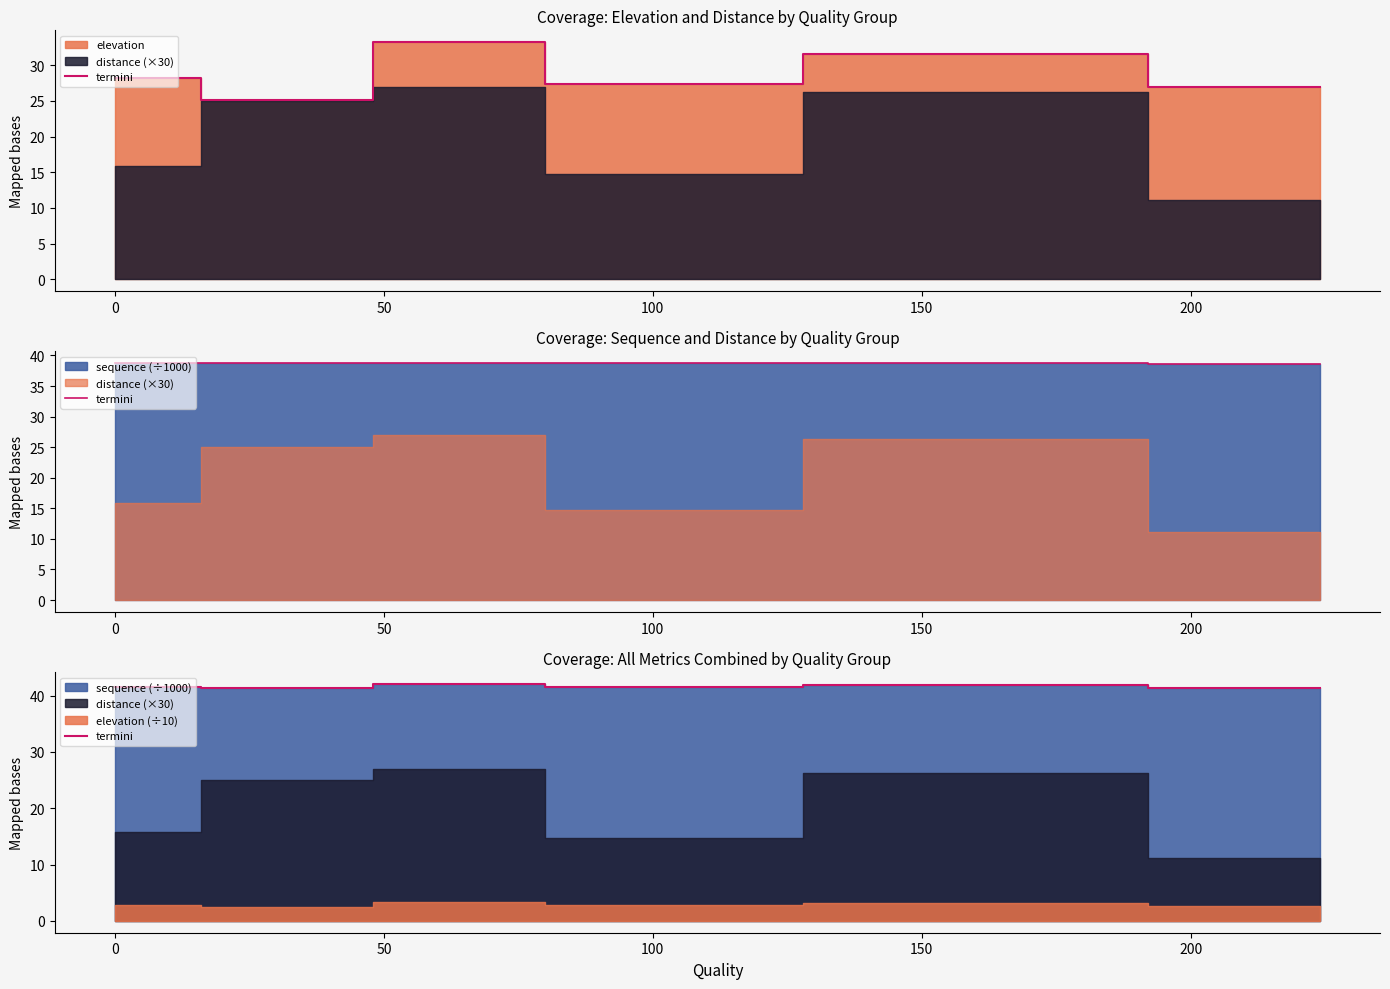

Approximately how many times larger is the value at 100 compared to 50?

1.0